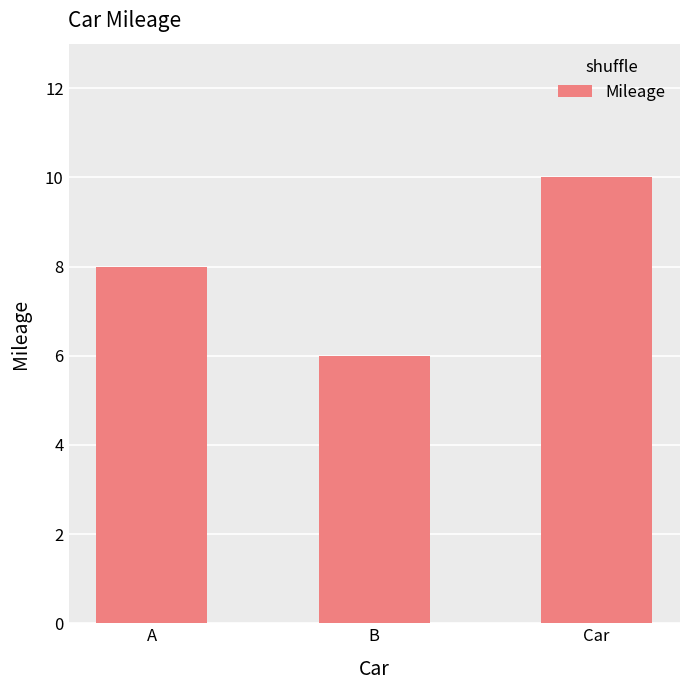

True or false: the data shows 14 at Car.

False